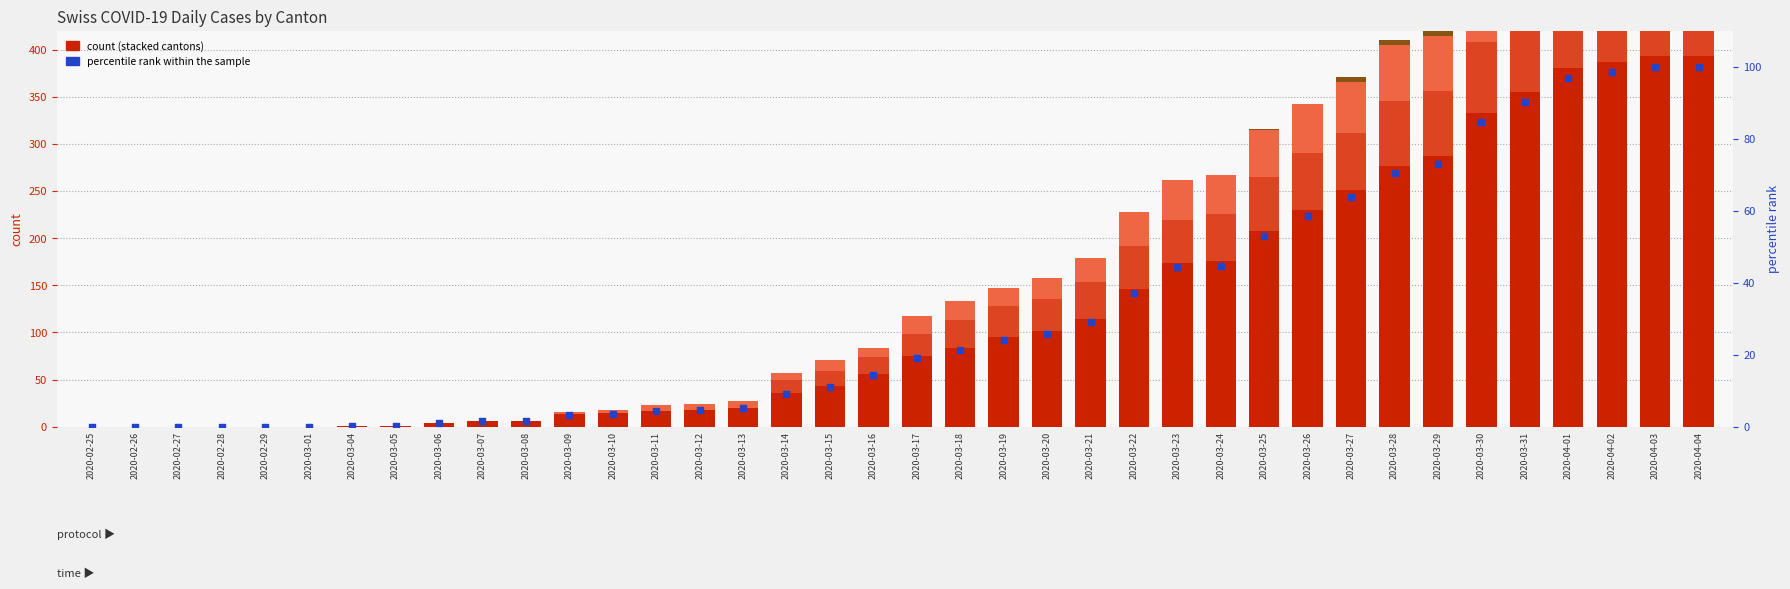

At which category is the sum across all series the highest?

2020-04-03